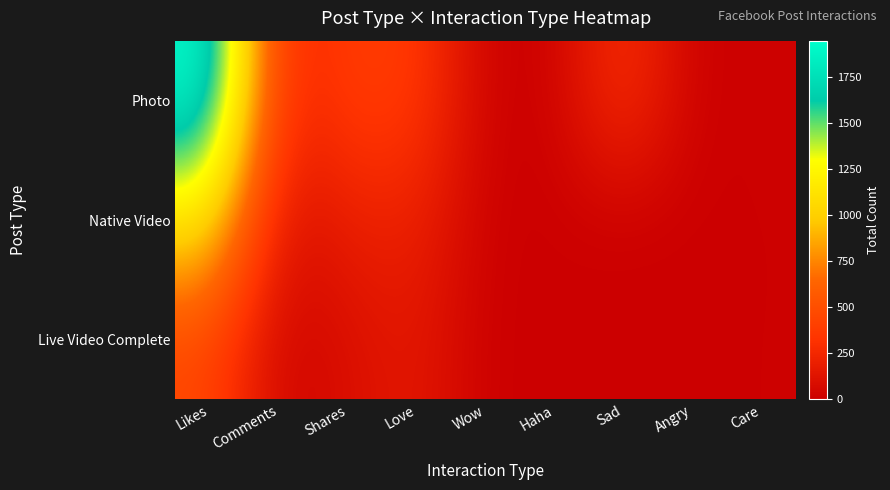

Between Angry and Likes, which is larger?

Likes